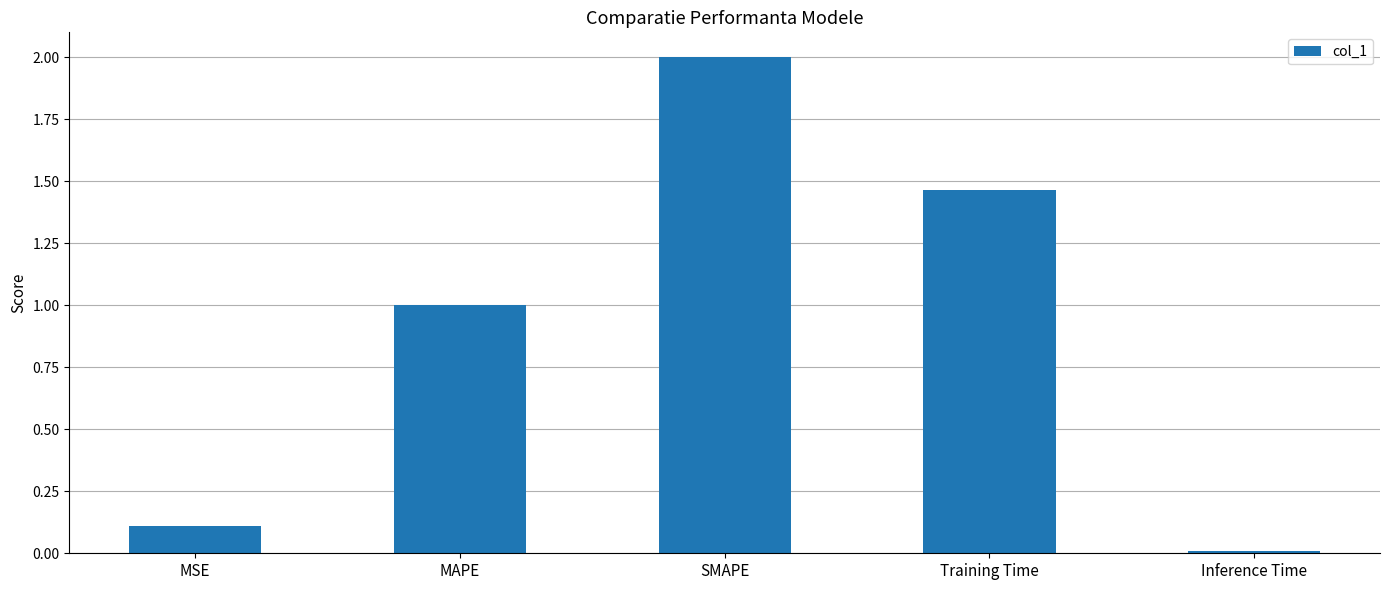

What is the difference between the maximum and minimum values?

2.0